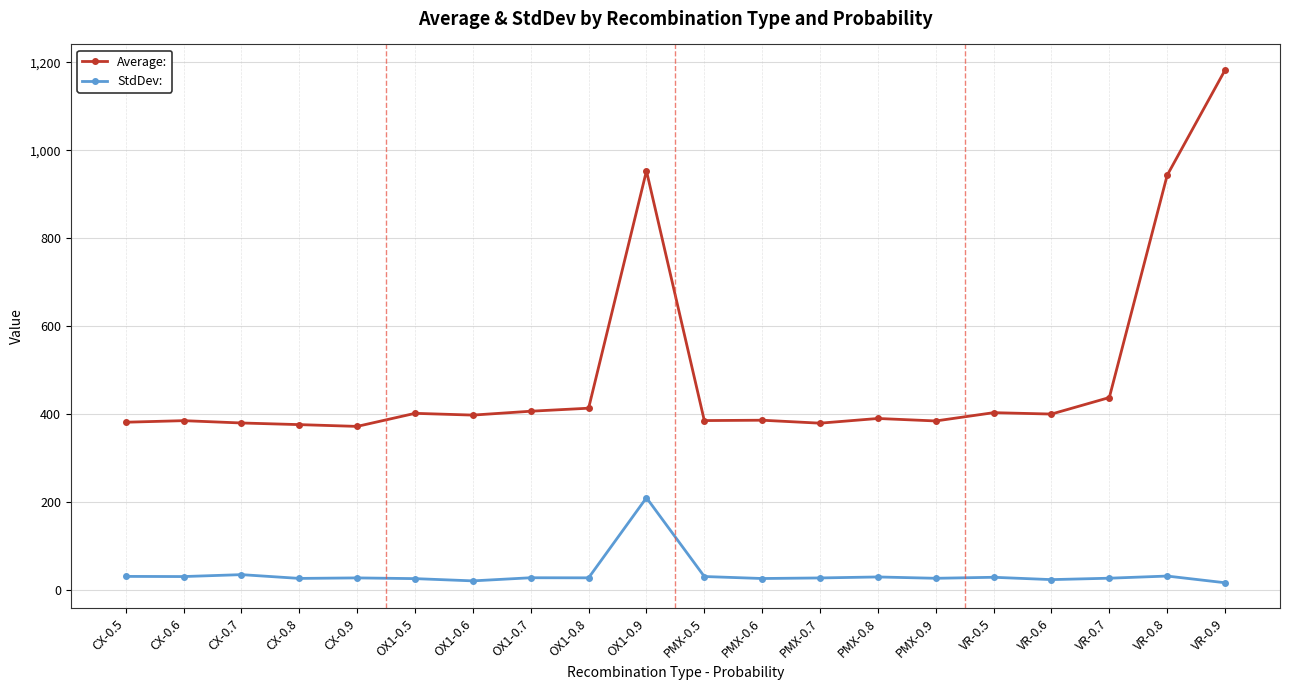

How many distinct data groups are displayed?

2